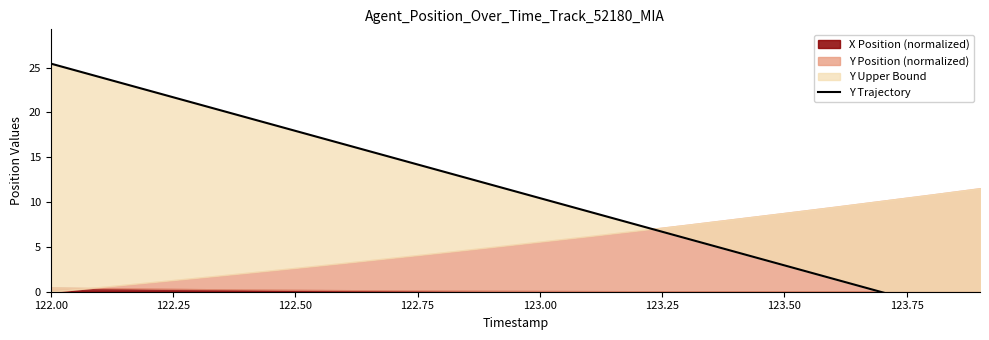

Does the chart have visible grid lines?

No